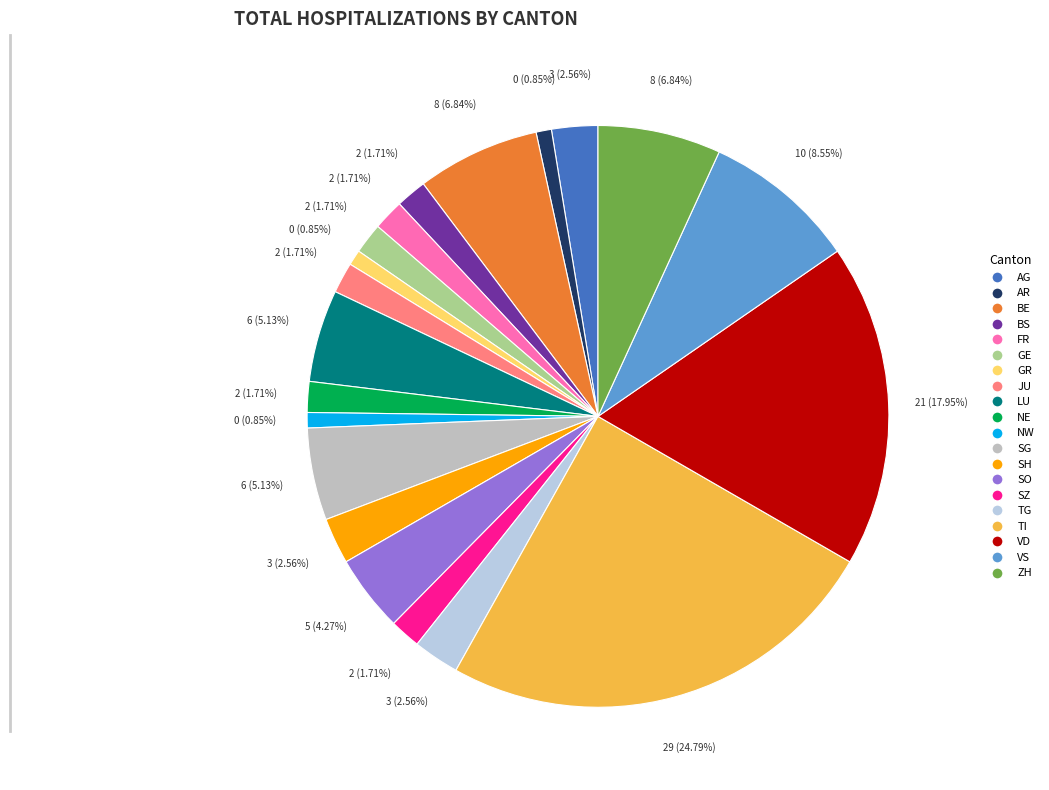

Is there any slice that represents more than half of the pie?

No